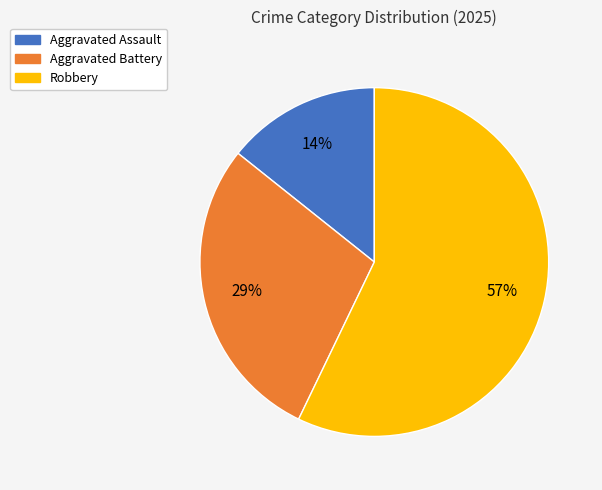

Which slice is the largest?

Robbery